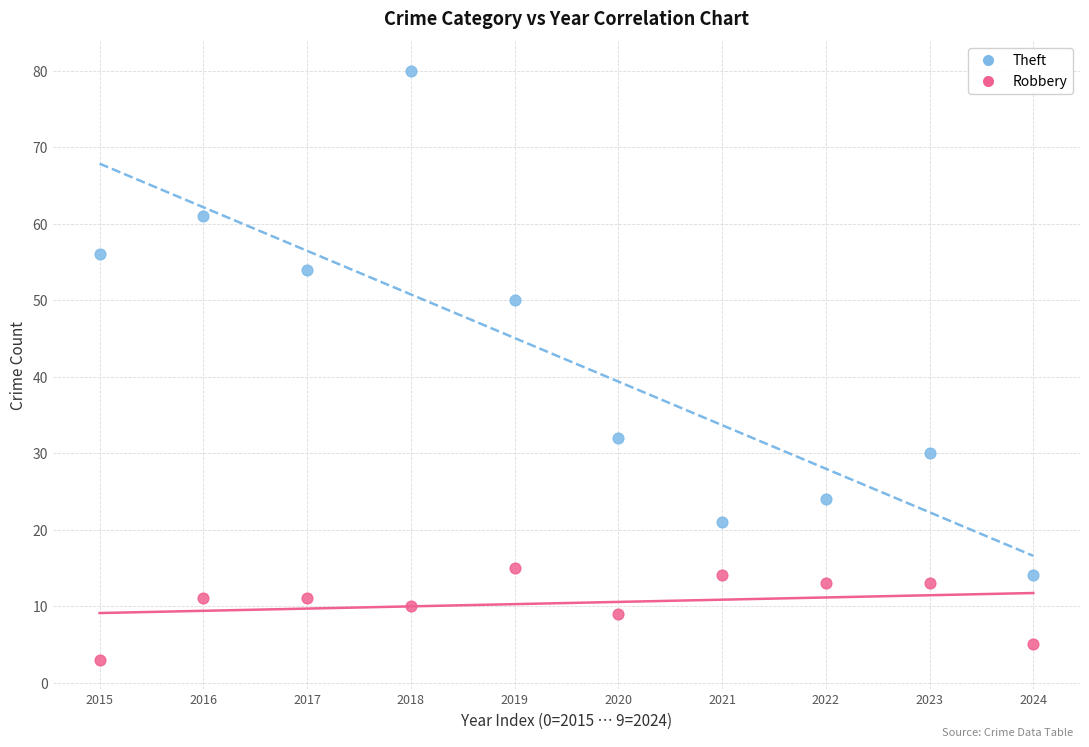

Which series contains the lowest Y value?

Robbery